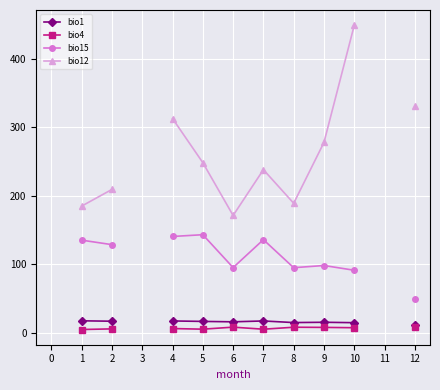

Is this an area chart (filled region under the line)?

No